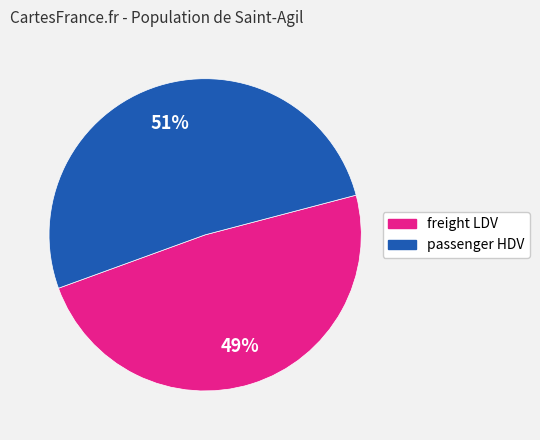

To the nearest percent, what is the average slice percentage?

50%